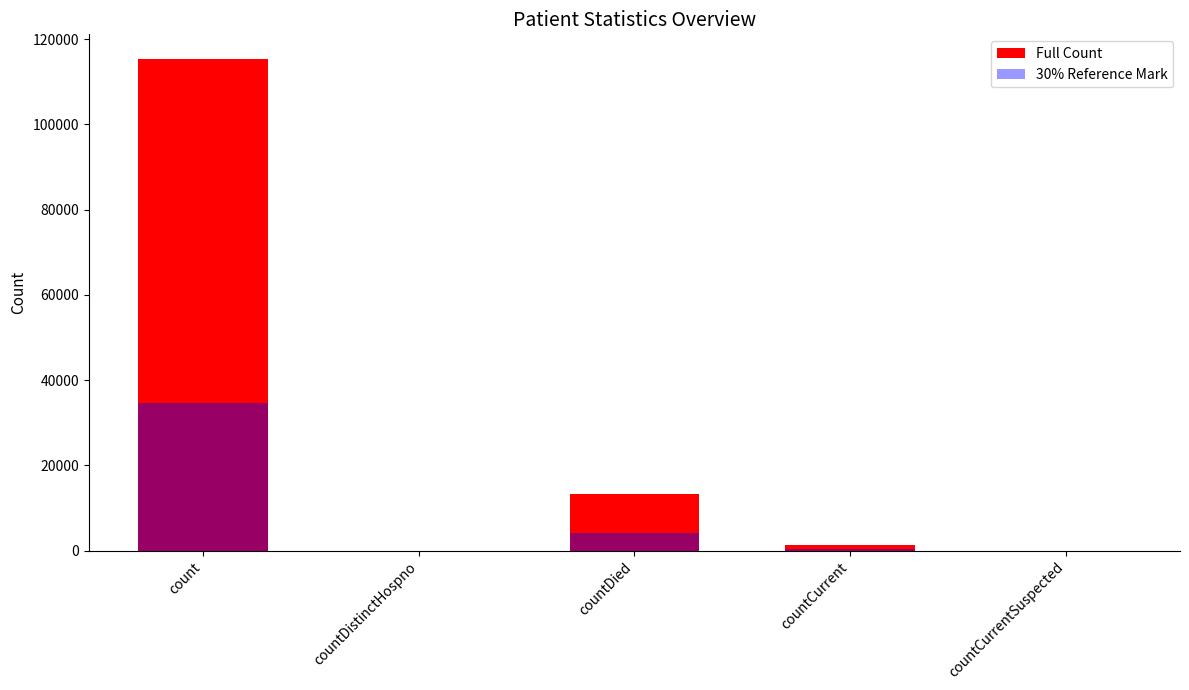

How many values in the 30% Reference Mark series exceed 414?

3